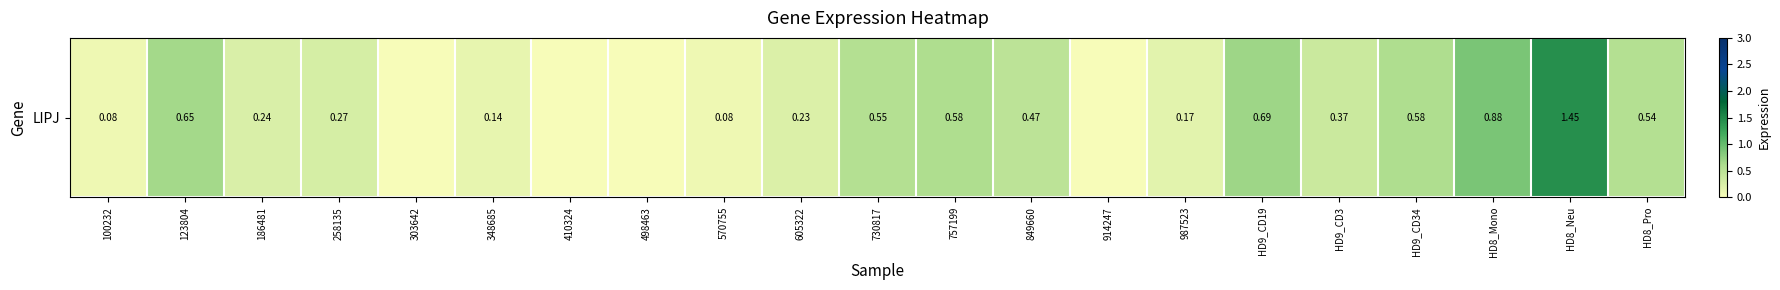

The value at HD9_CD3 is 0.4. True or false?

True